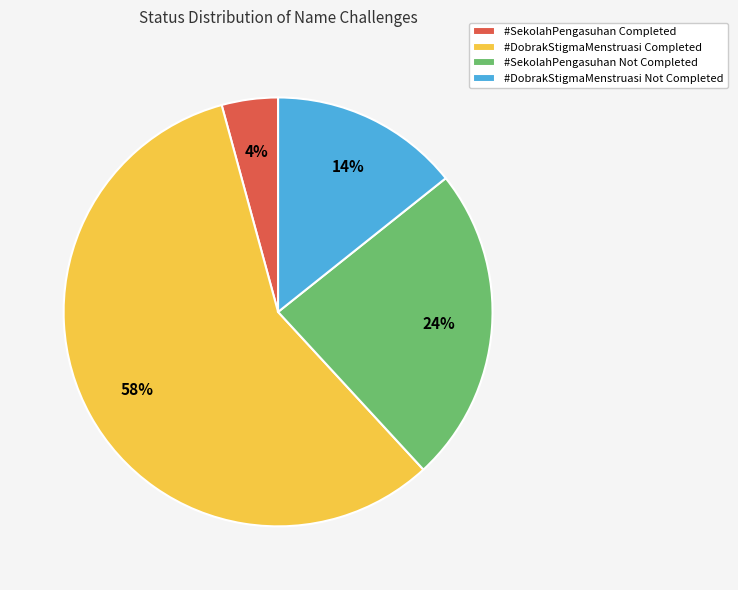

Count the number of slices in the pie.

4